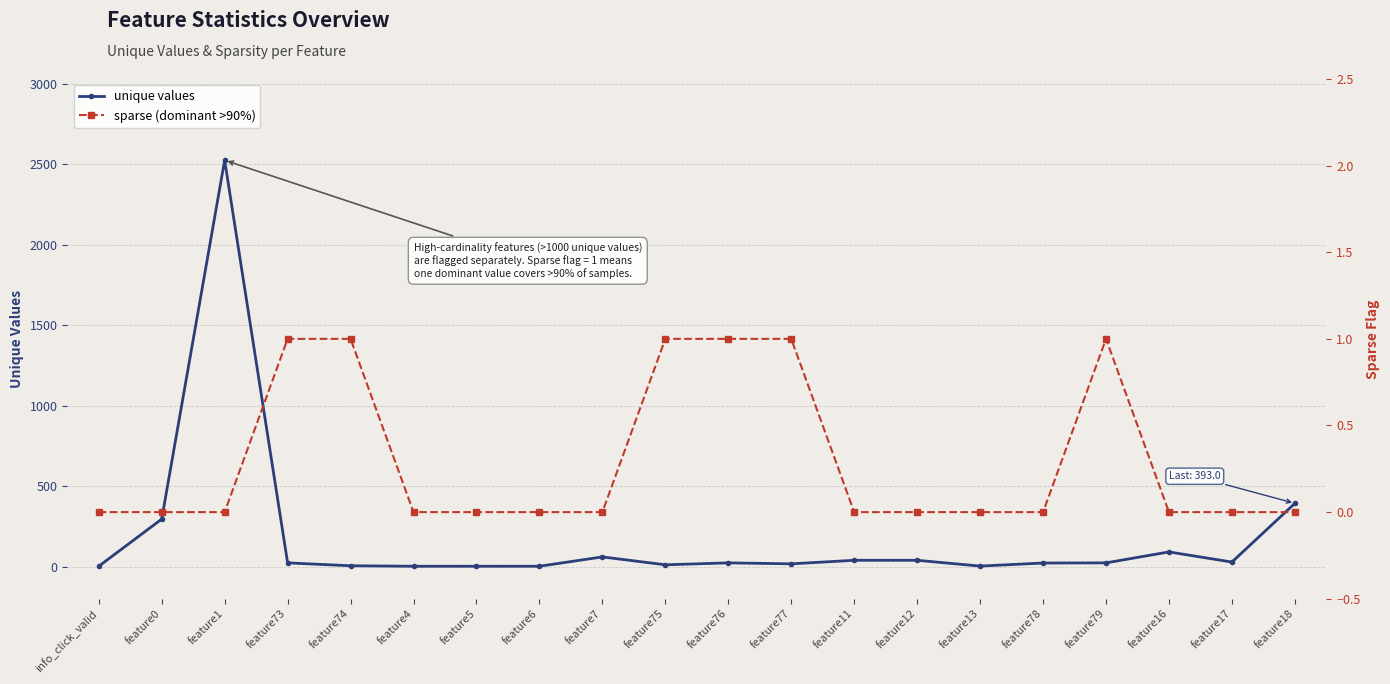

The sparse (dominant >90%) series shows 0 at info_click_valid. True or false?

True